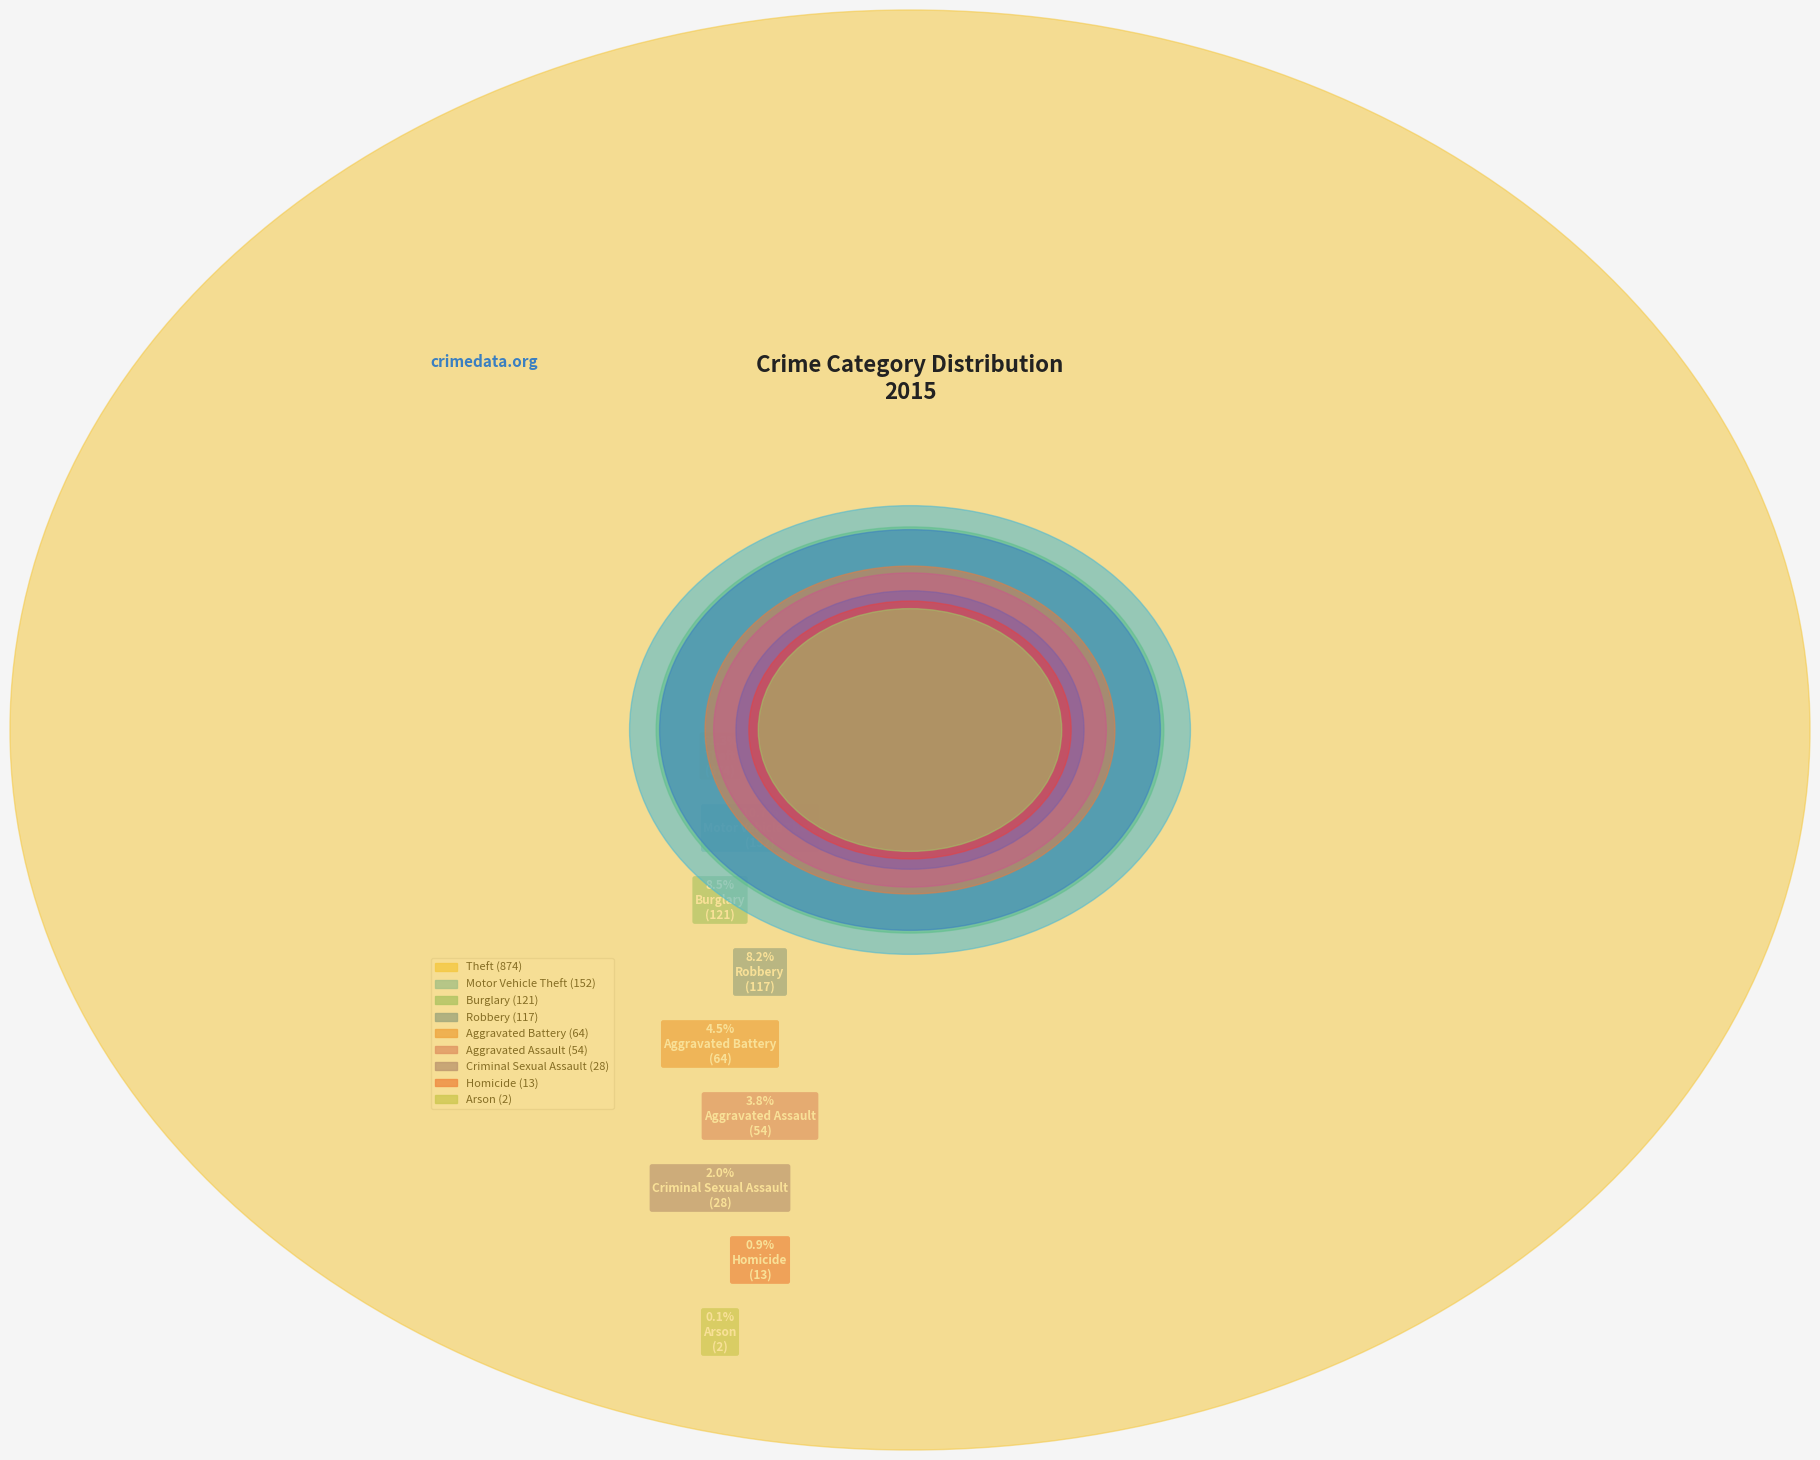

What is the change in value from Theft to Motor Vehicle Theft?

-722